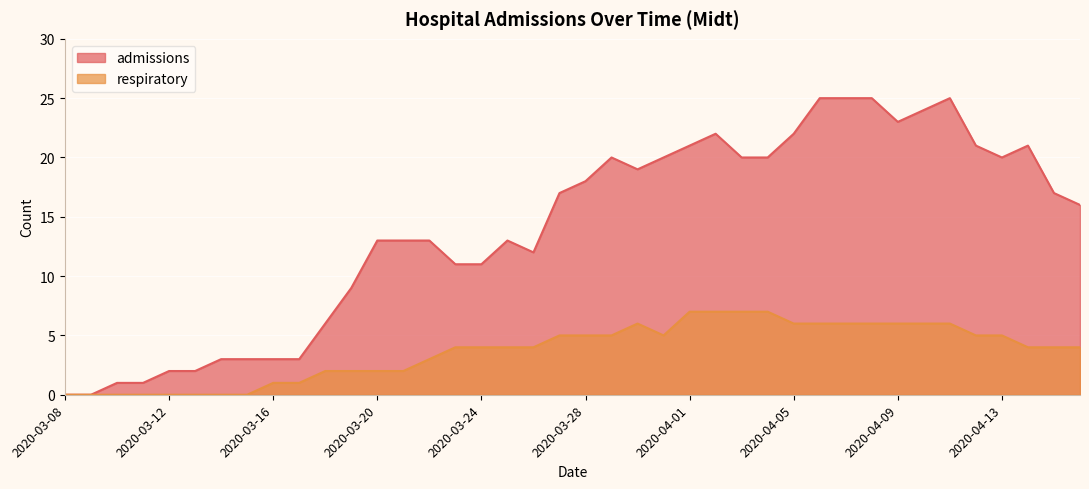

True or false: admissions has a value of 1 at 2020-03-11.

False